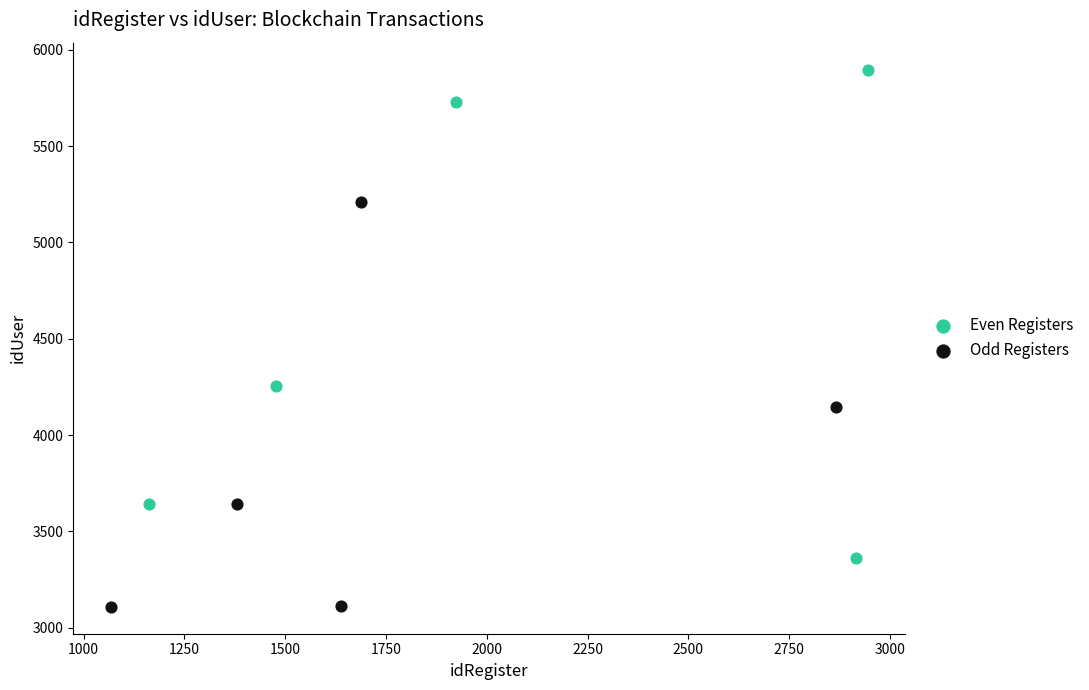

Which series has the widest spread of Y values?

Even Registers